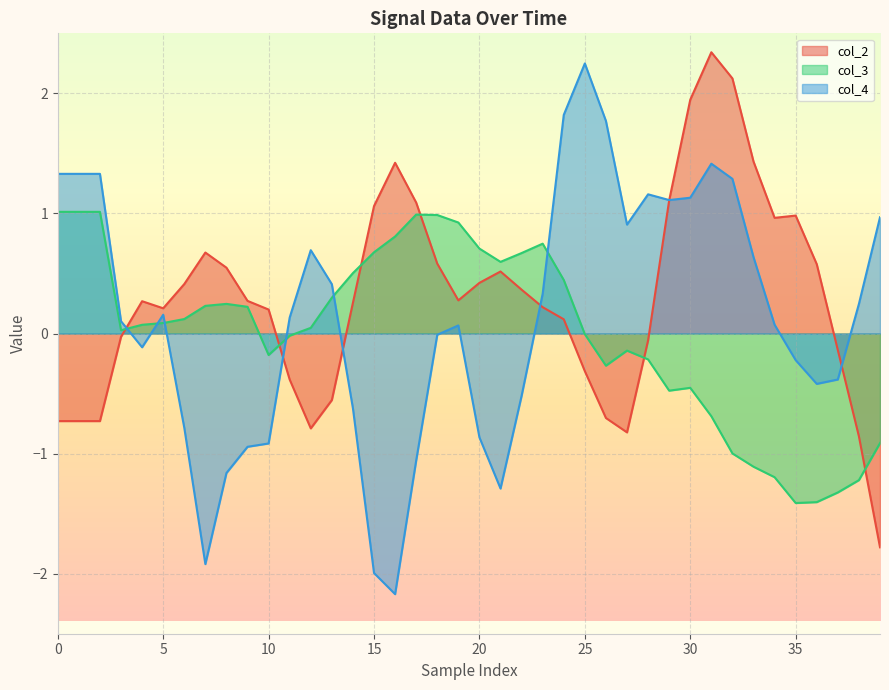

Which series has the widest spread of values?

col_4 line